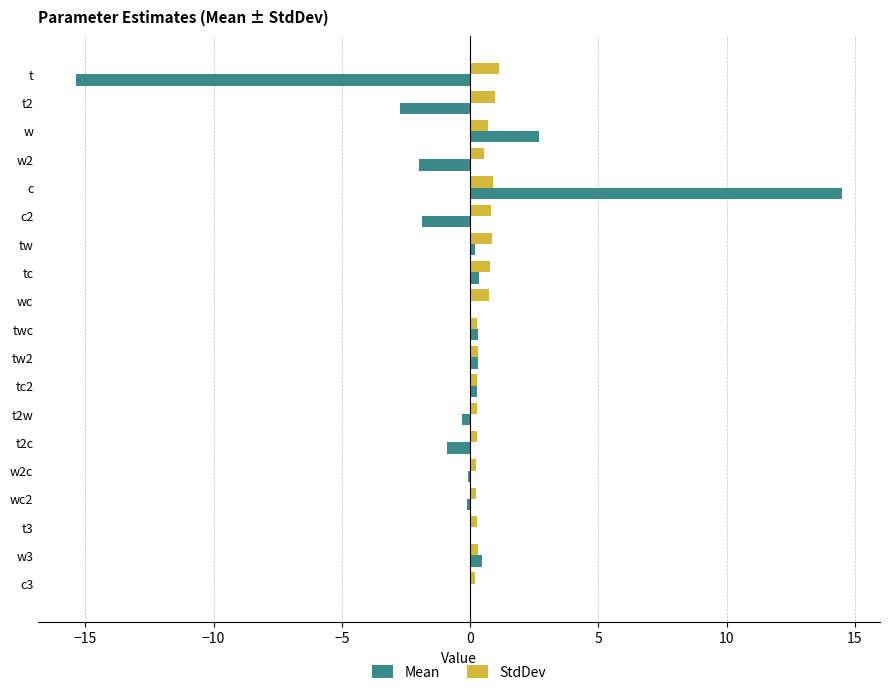

The StdDev series shows 0.7 at wc. True or false?

True